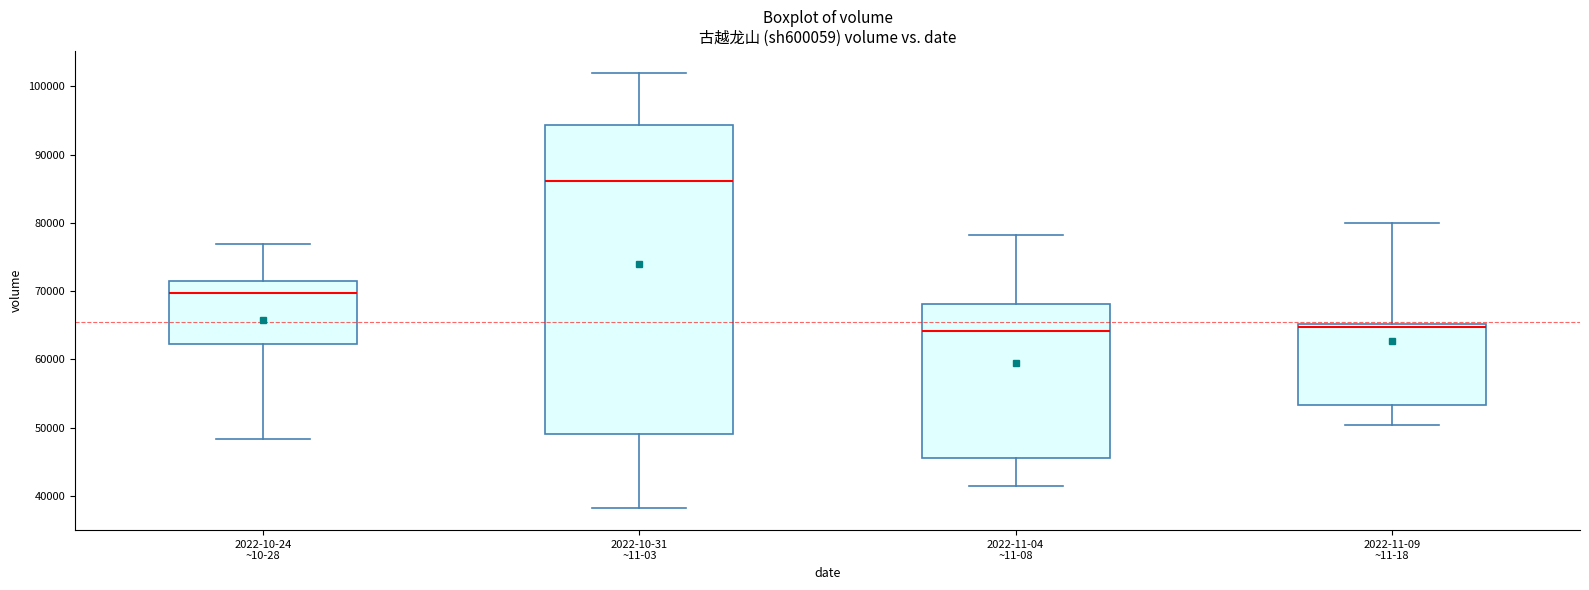

Reading left to right, transcribe this box plot: for each box, give where its median line is, the range the box spans, and where its two whiskers end, as read against the y-axis. The values are not printed on the chart, so give them approximately, as read against the axis.

2022-10-24 ~10-28: median 70000, box 62000 to 71000, whiskers 48000 to 77000
2022-10-31 ~11-03: median 86000, box 49000 to 94000, whiskers 38000 to 102000
2022-11-04 ~11-08: median 64000, box 46000 to 68000, whiskers 41000 to 78000
2022-11-09 ~11-18: median 65000 (just below the box's upper edge), box 53000 to 65000, whiskers 50000 to 80000